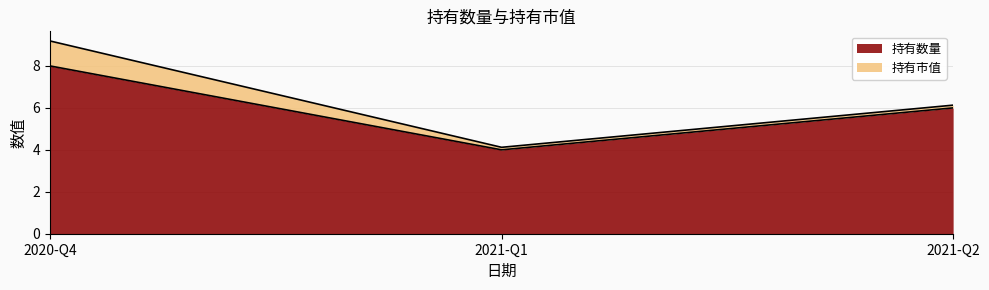

Reading right to left, extract all data points from this chart.

2021-Q2=6	2021-Q1=4	2020-Q4=8